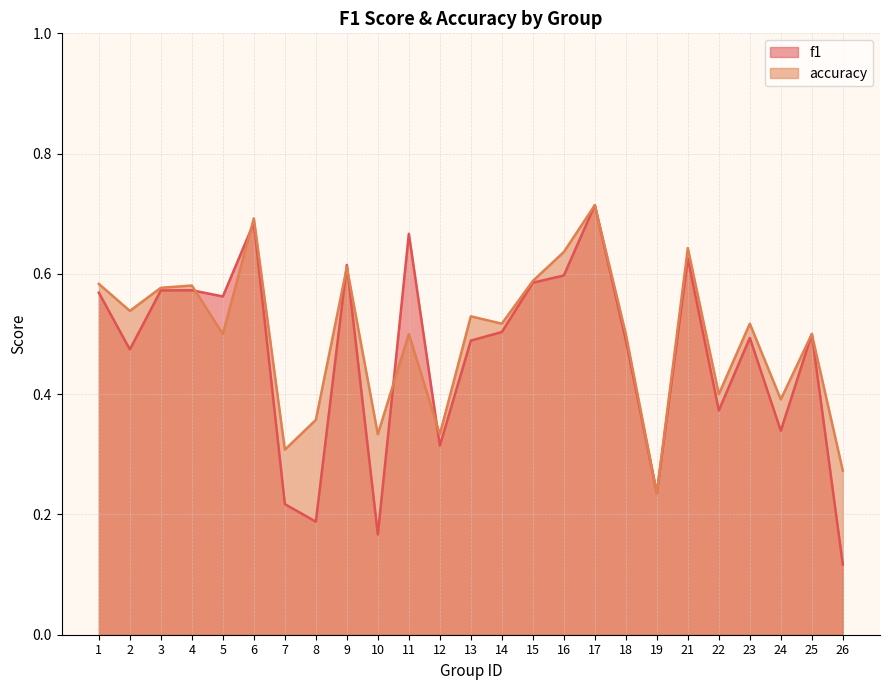

What is the sum of the accuracy values at 11 and 13?

1.0